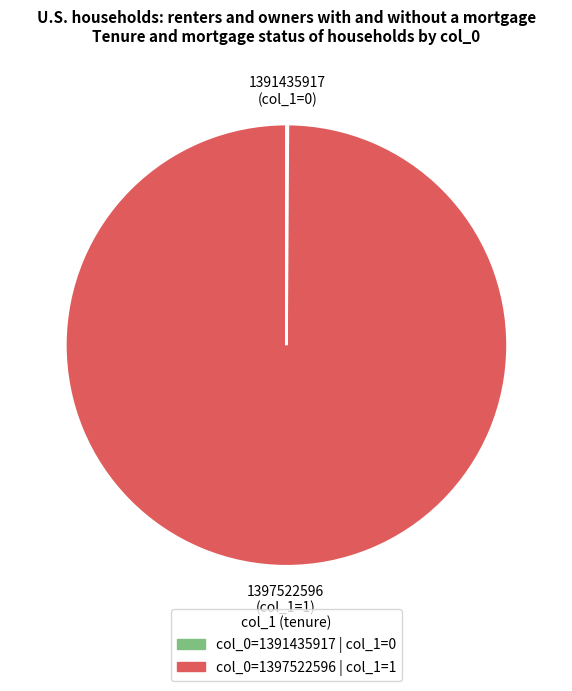

Which slice represents more than half of the pie?

1397522596